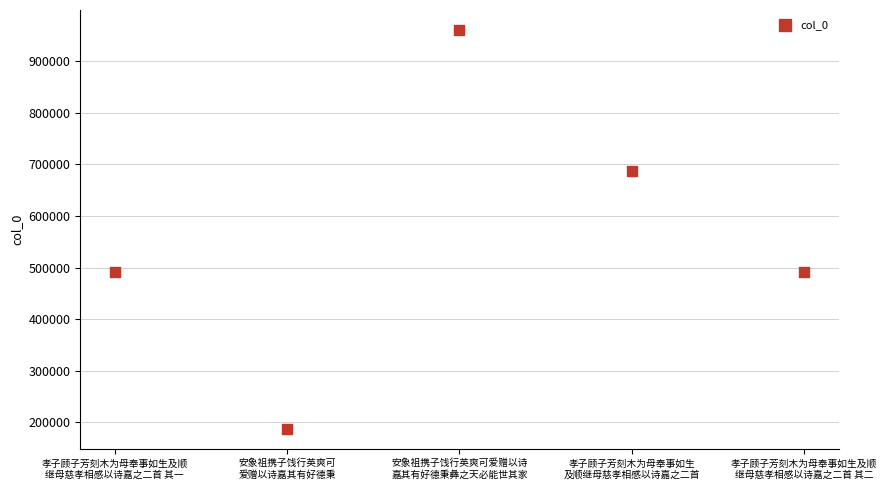

What is the average Y value?

563433